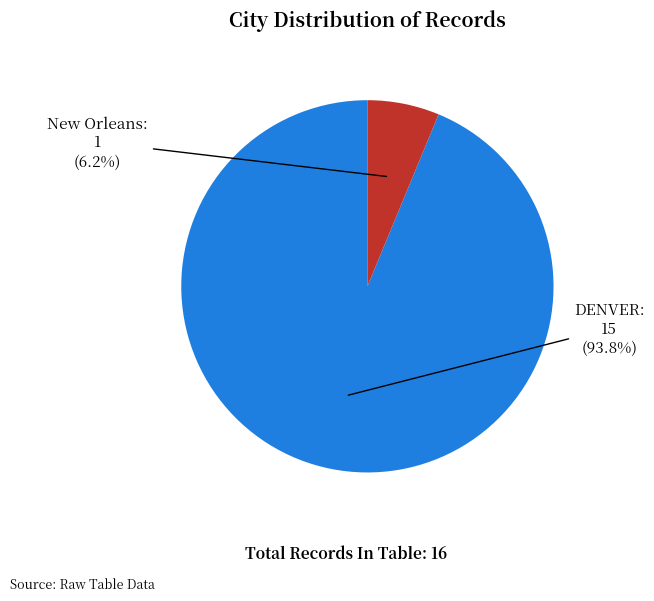

To the nearest percent, what percentage of the pie is DENVER?

94%